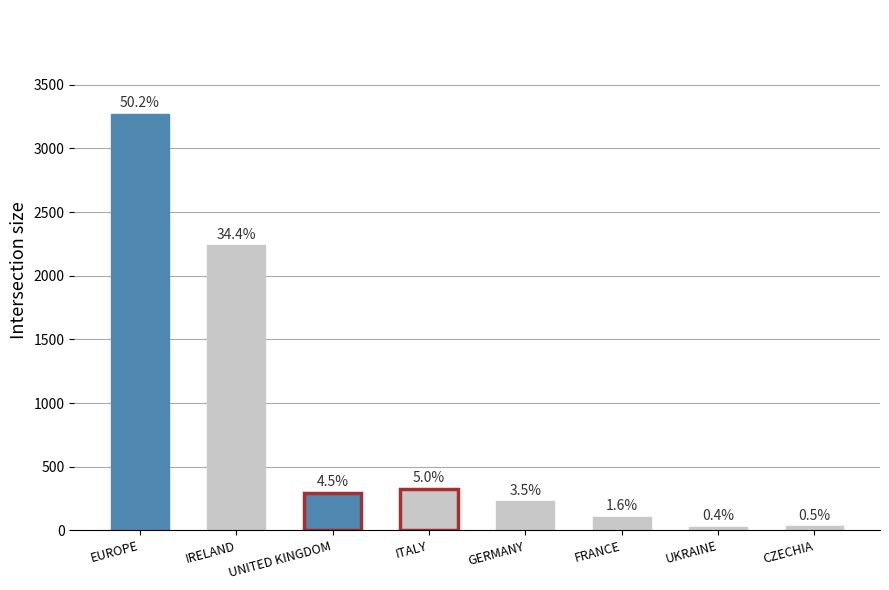

At which category does the chart reach its minimum across all series?

UKRAINE